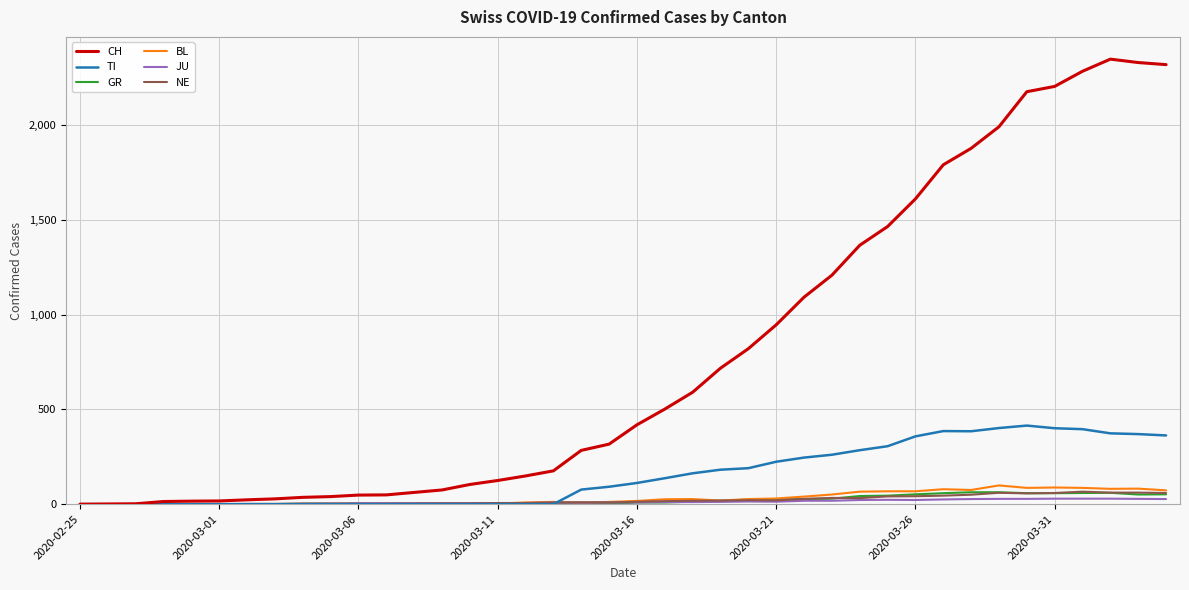

What is the maximum value shown in the chart?

2350